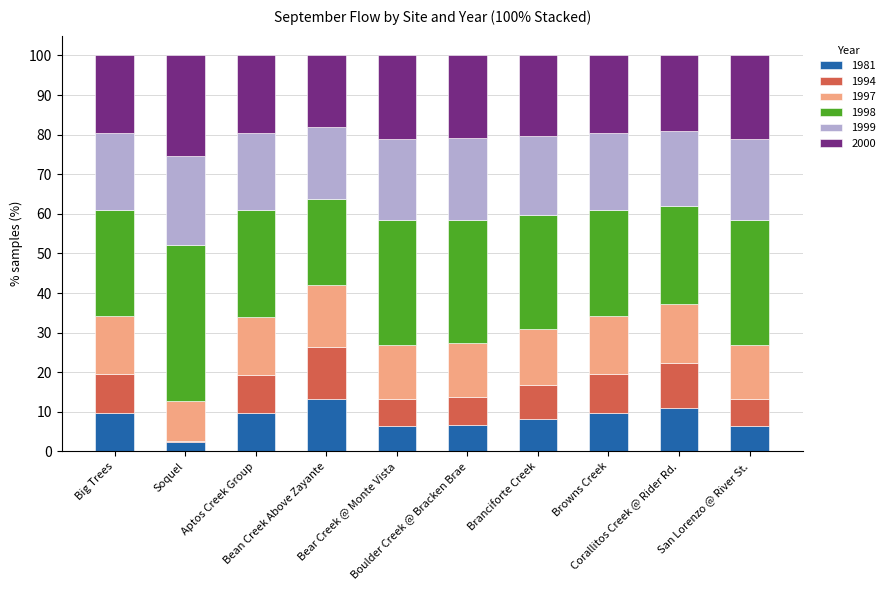

What is the highest value of the 1981 series?

13.1